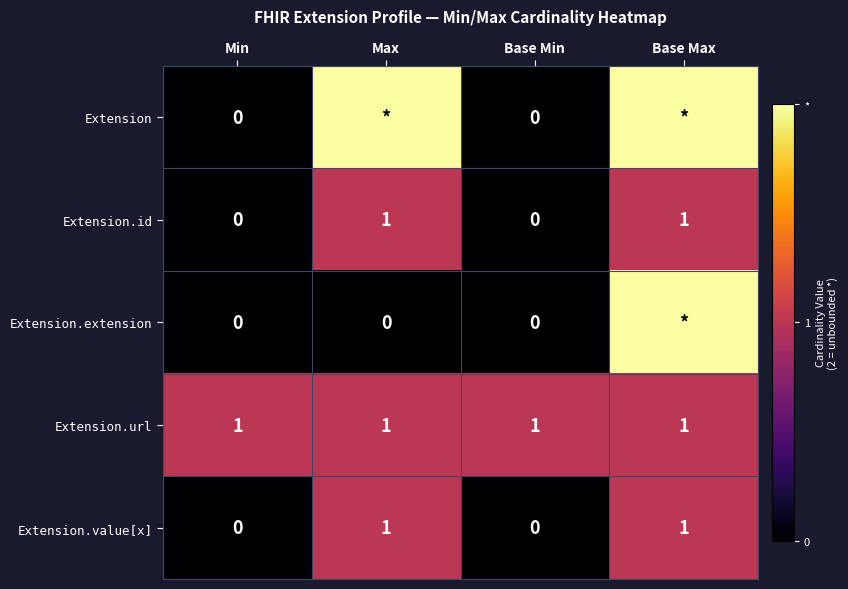

What is the sum of all Extension.url values?

4